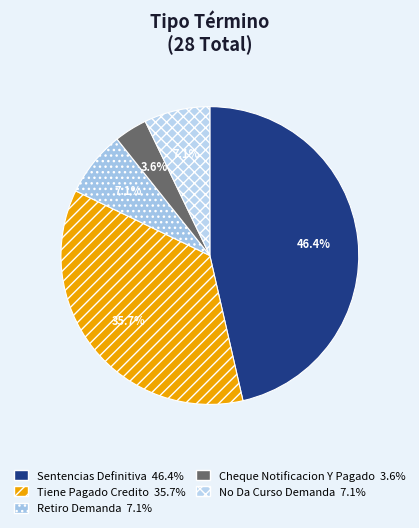

Is it true that Cheque Notificacion Y Pagado is 18% of the pie?

False